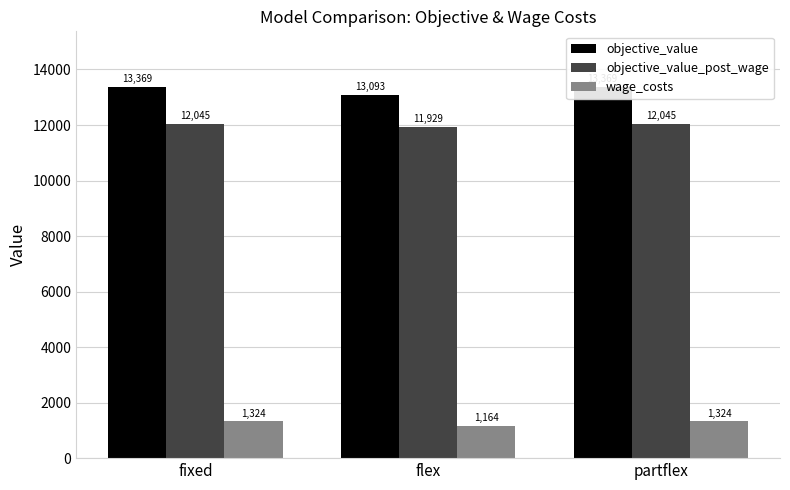

What is the sum of all wage_costs values?

3812.0